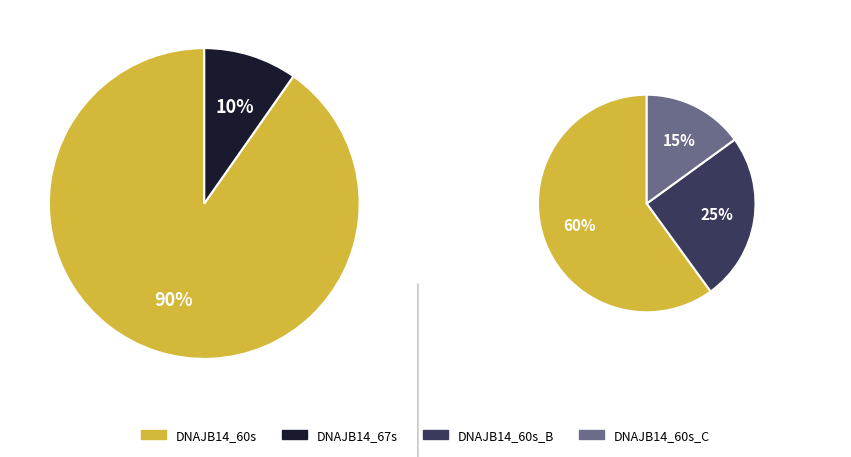

Does DNAJB14_60s represent more than half of the total?

Yes